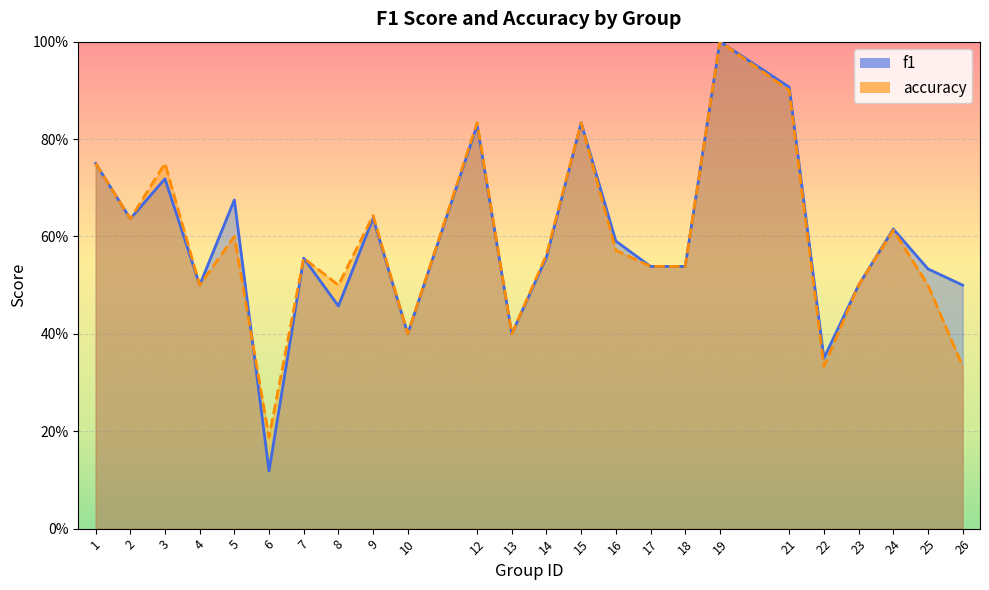

The f1 series shows 0.5 at 4. True or false?

True